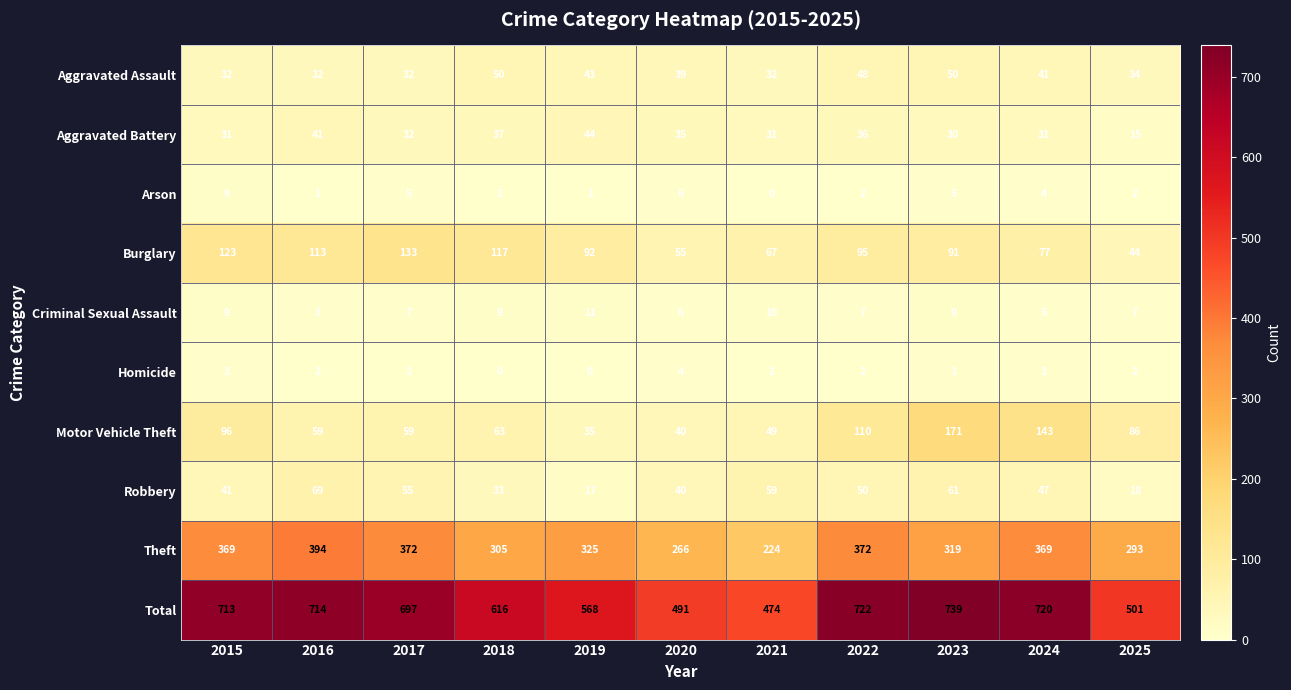

Is it true that Arson equals 5 at 2023?

True